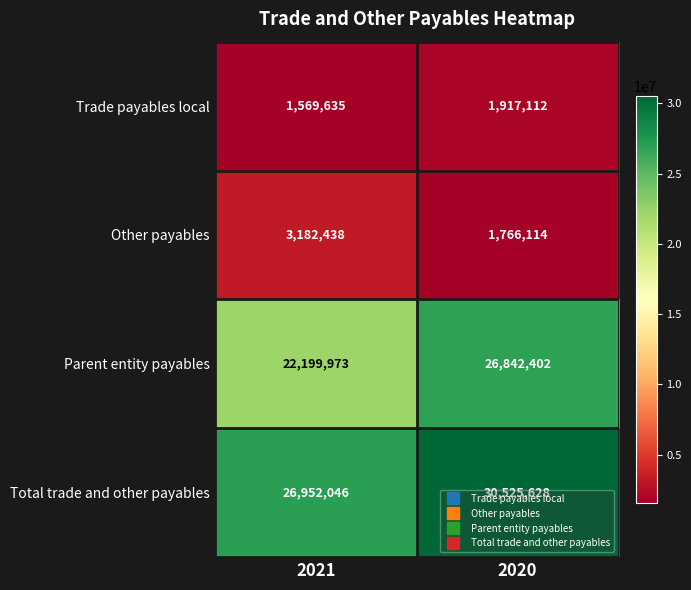

At 2020, list the series in order from smallest to largest.

Other payables, Trade payables local, Parent entity payables, Total trade and other payables